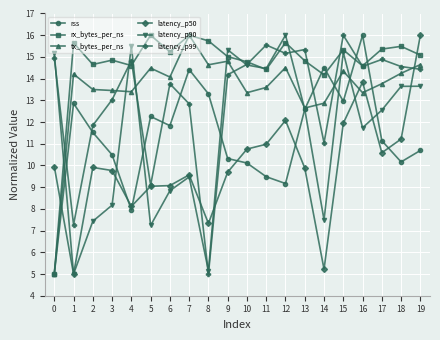

Does the chart have visible grid lines?

Yes